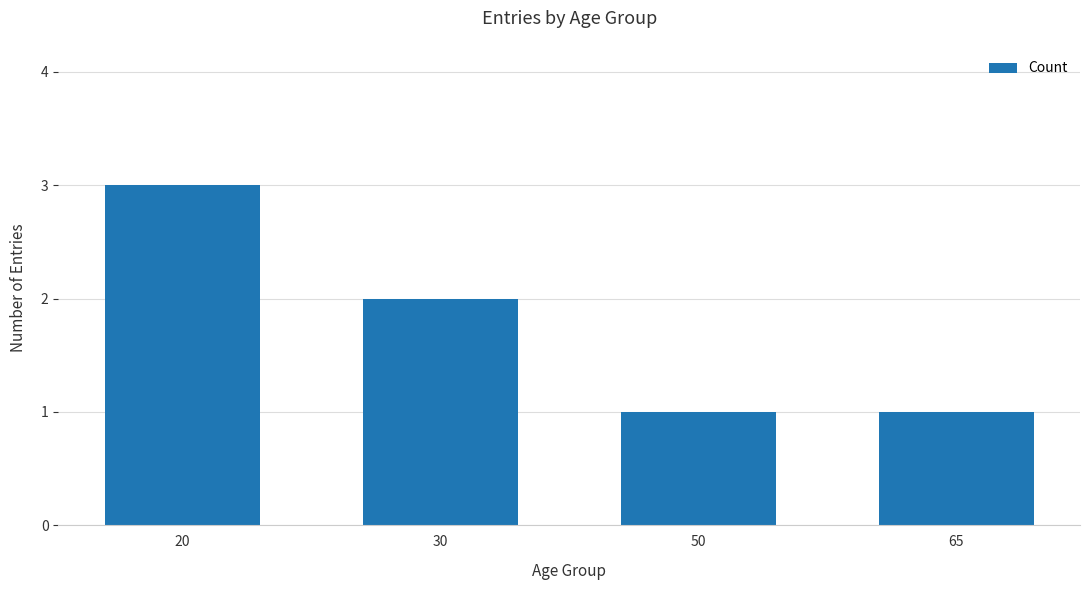

What is the greatest value displayed?

3